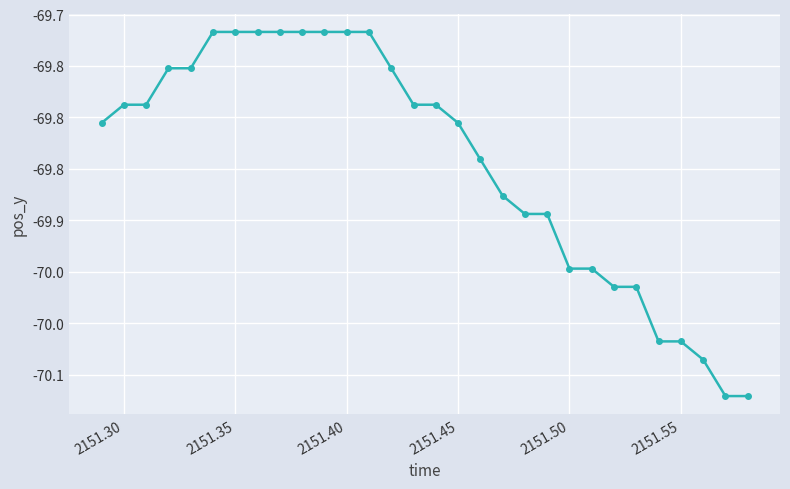

Is this an area chart (filled region under the line)?

No